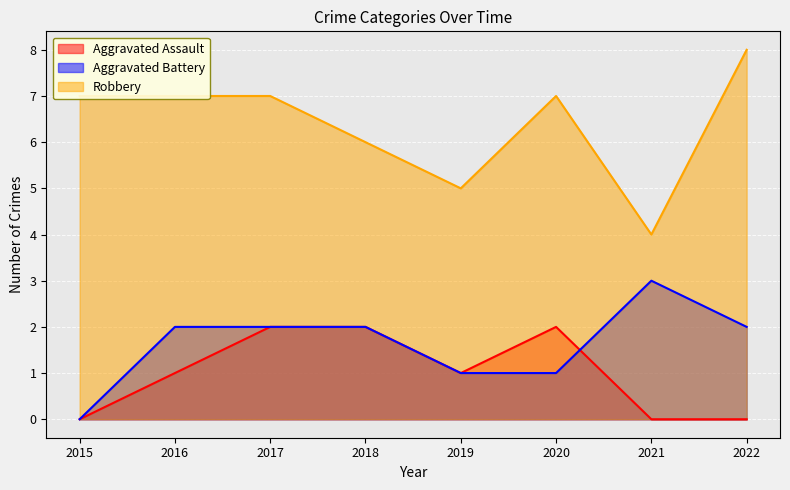

At which label does Aggravated Assault reach its peak?

2017